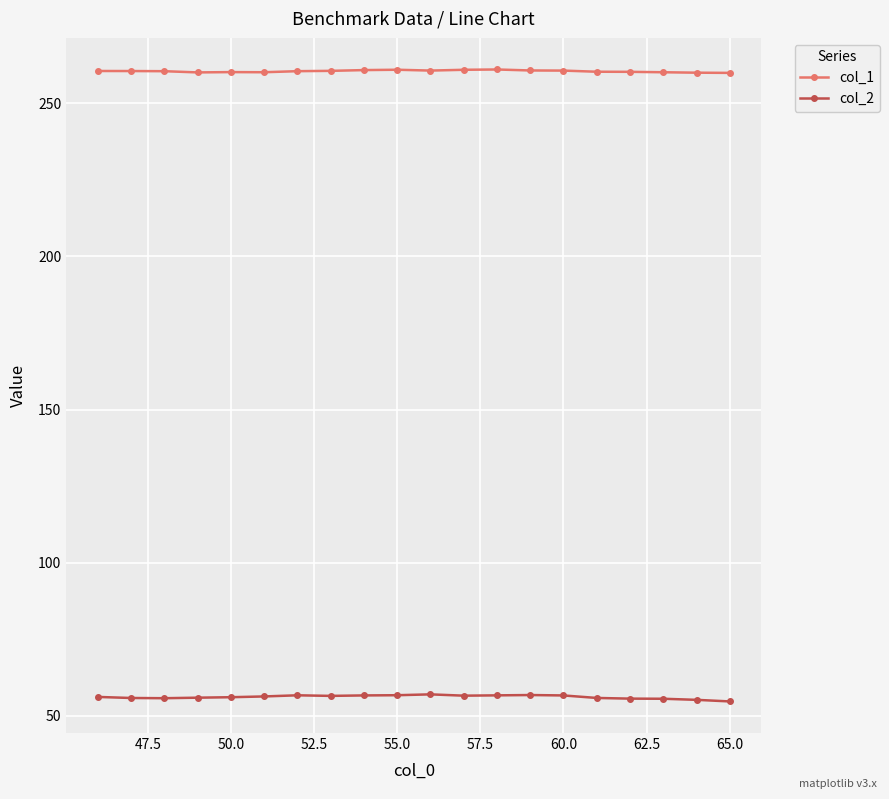

What is the lowest value of the col_2 series?

54.7